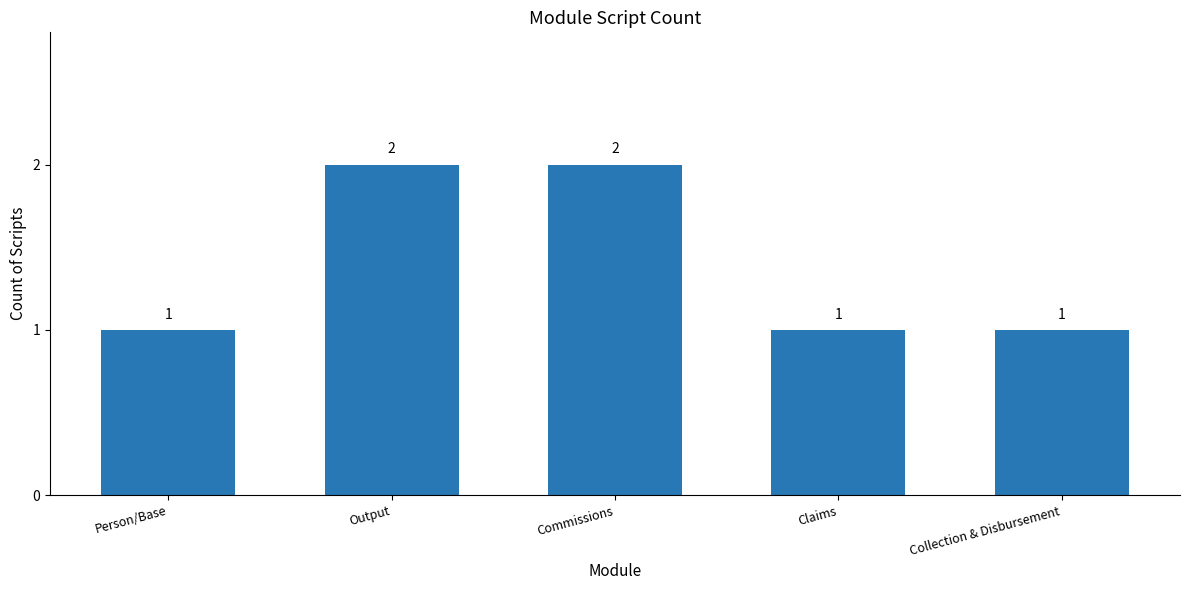

What is the approximate value at Output?

2